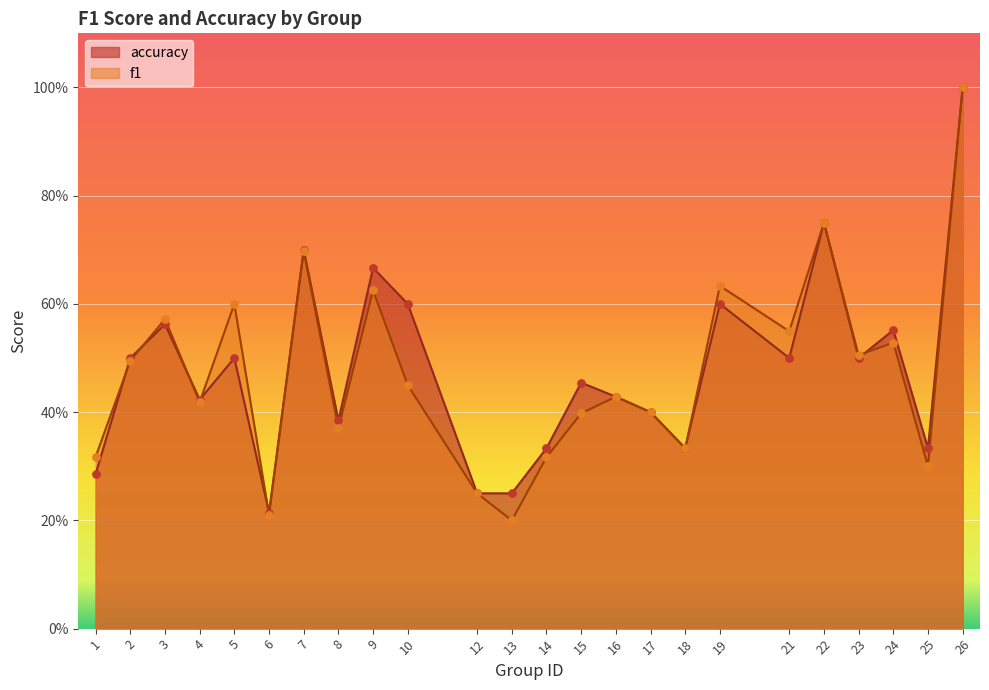

Which series reaches the maximum Y coordinate?

f1